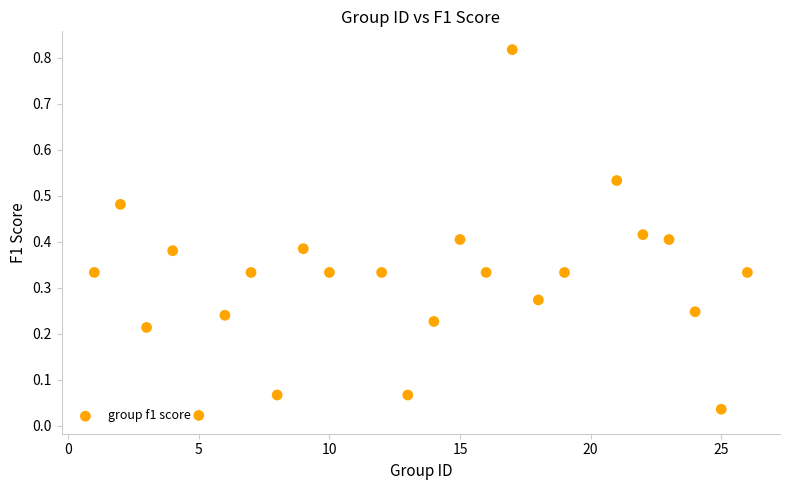

What is the range of X values (max minus min)?

25.0